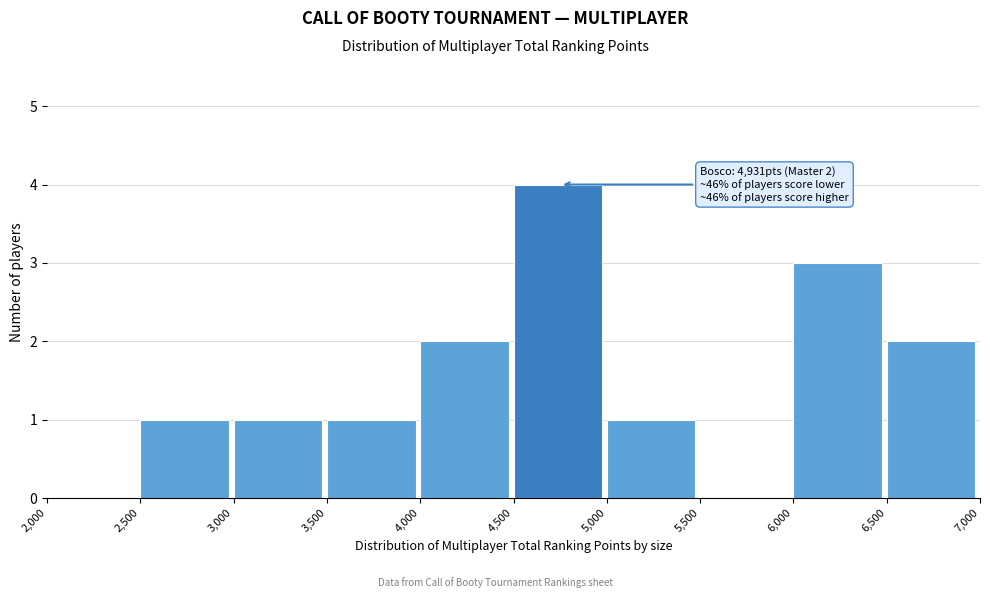

Over which range of the x-axis is the bar tallest?

4,500 to 5,000